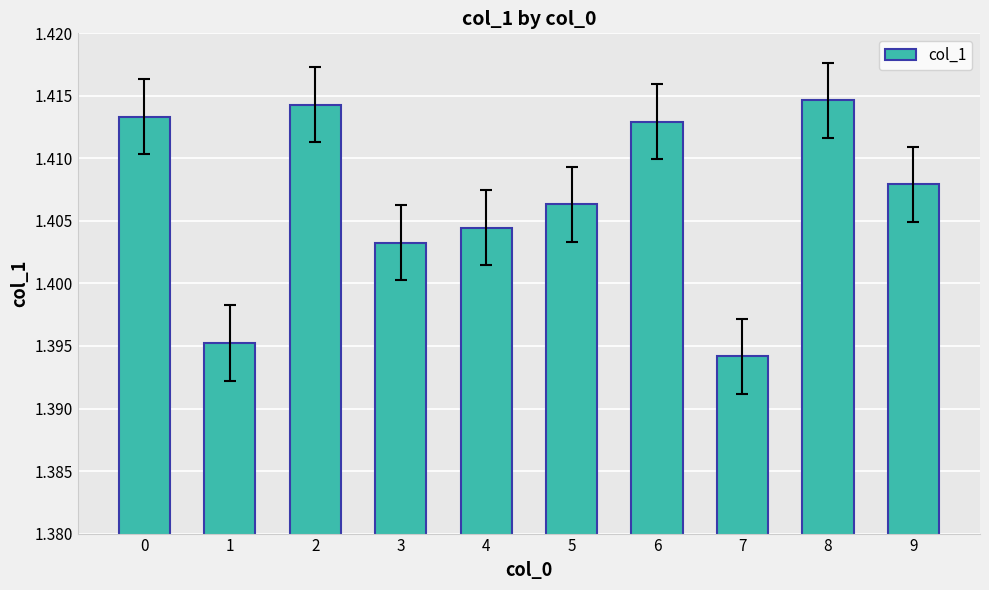

At which category does the chart reach its minimum across all series?

7